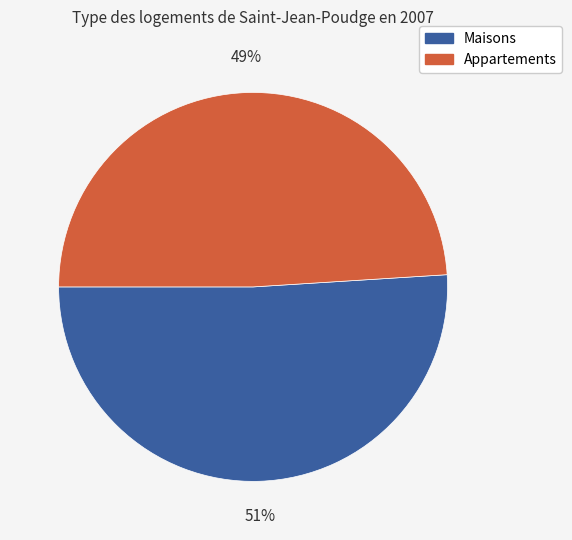

Is the sum of Maisons and Appartements greater than half?

Yes